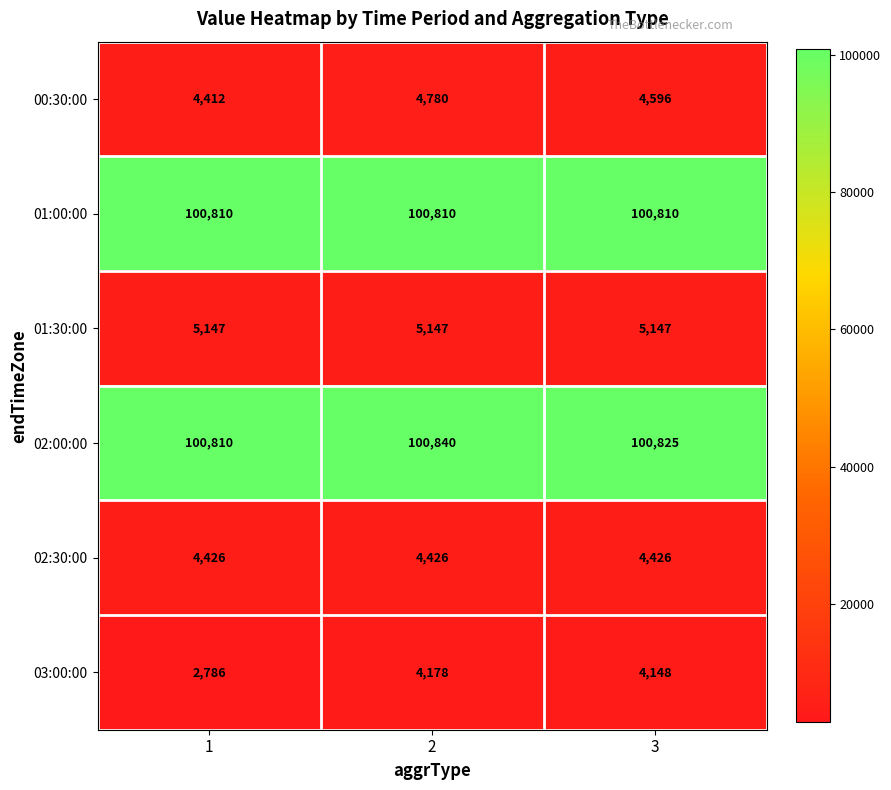

What is the difference between the 03:00:00 values at 1 and 2?

1392